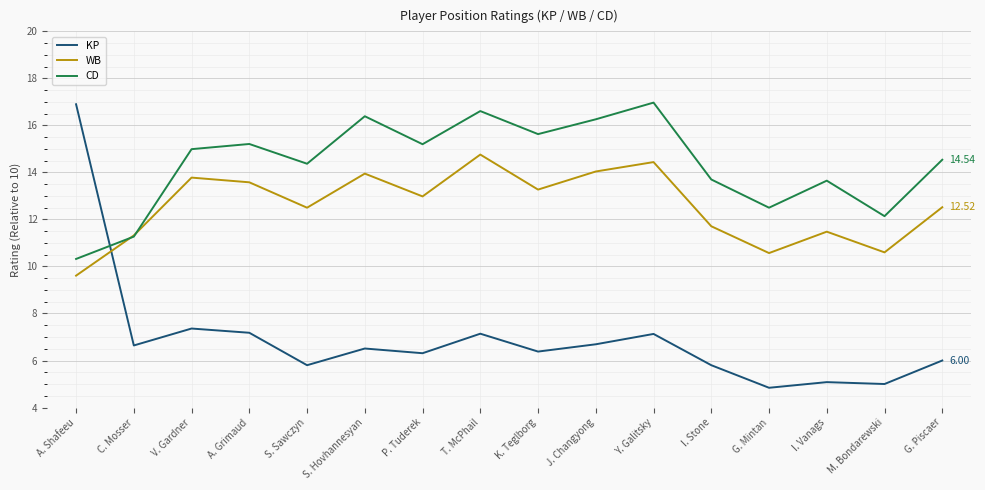

Which series changed the most between T. McPhail and I. Vanags?

WB